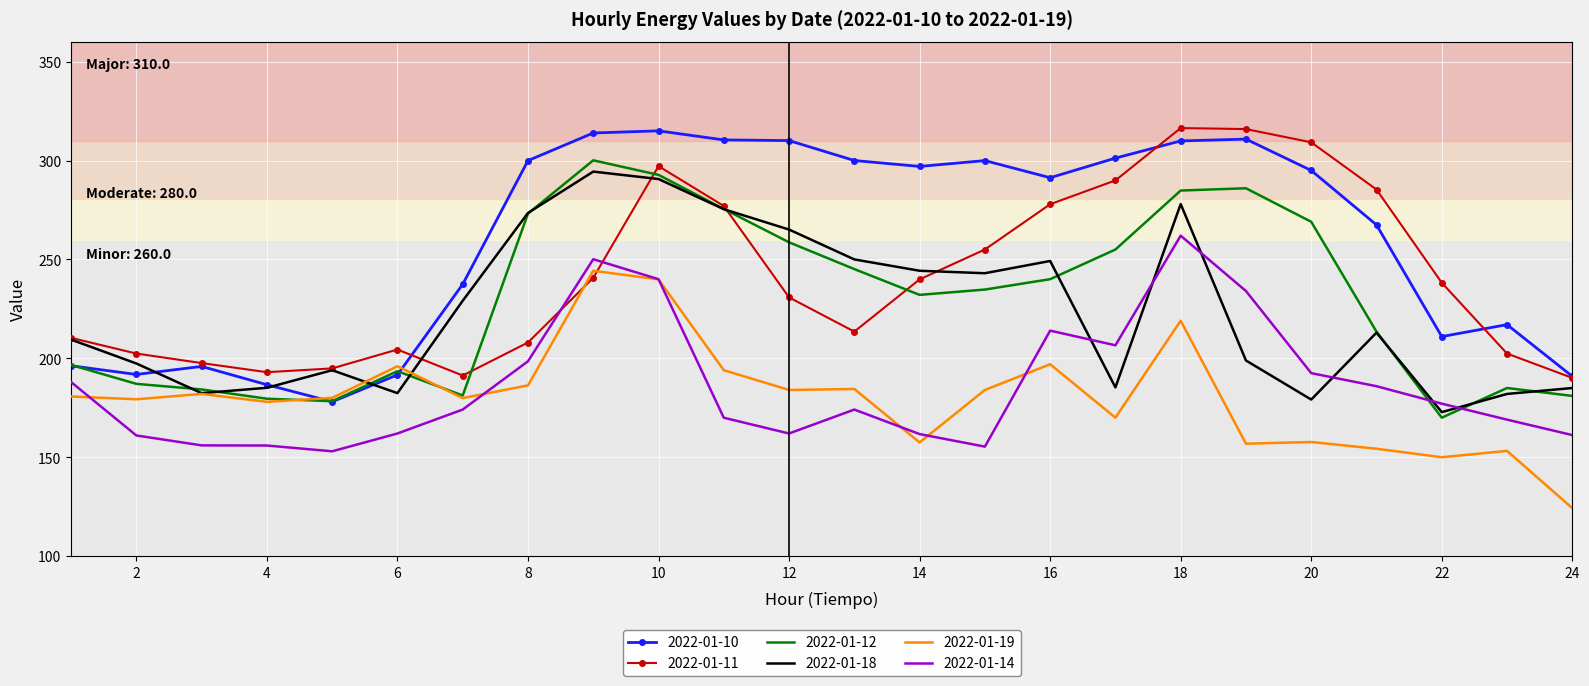

True or false: 2022-01-18 has more than 0 points higher than both neighbors.

True